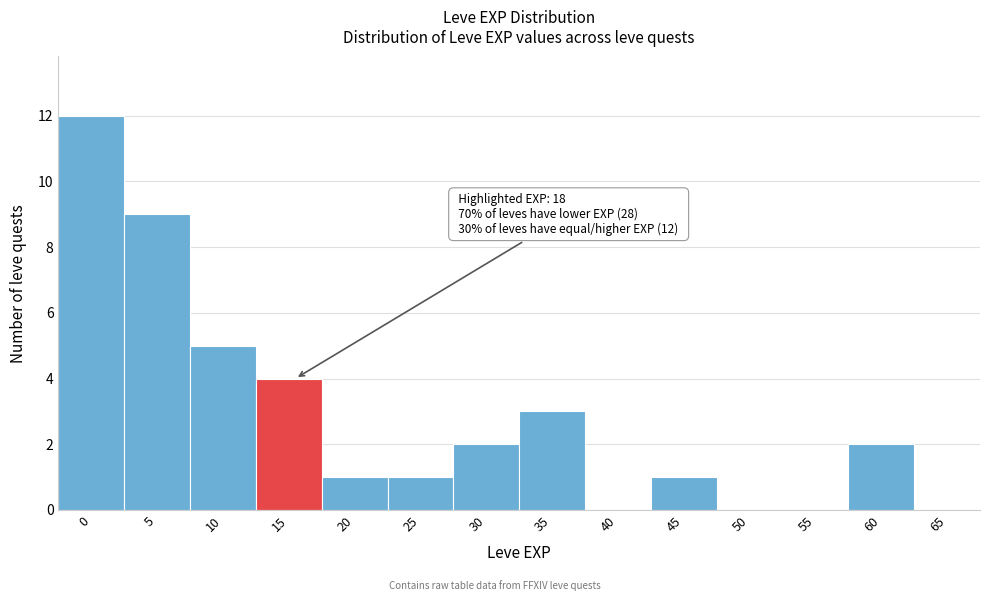

Reading left to right, extract all data points from this chart.

0=12	5=9	10=5	15=4	20=1	25=1	30=2	35=3	40=0	45=1	50=0	55=0	60=2	65=0